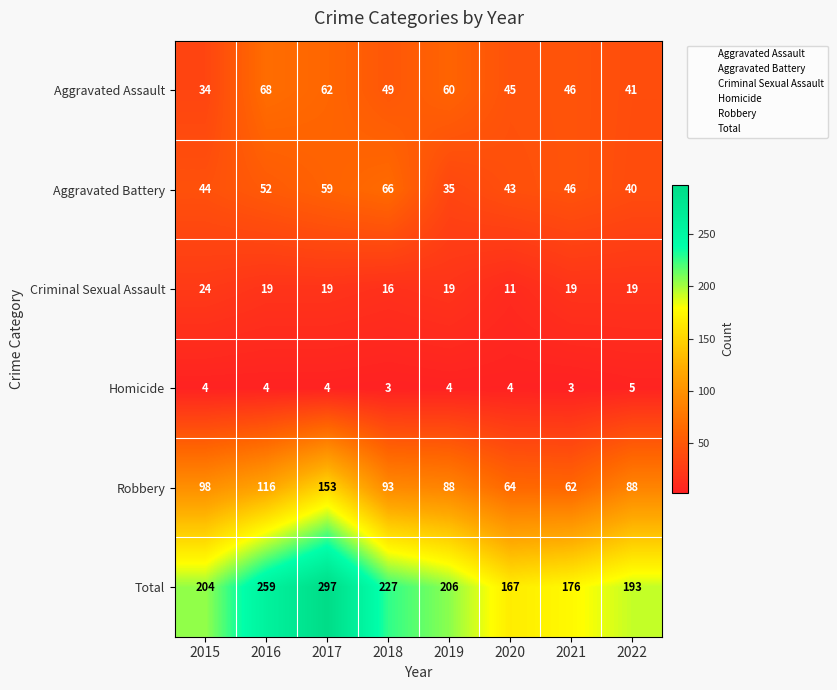

The Total series shows 297 at 2017. True or false?

True